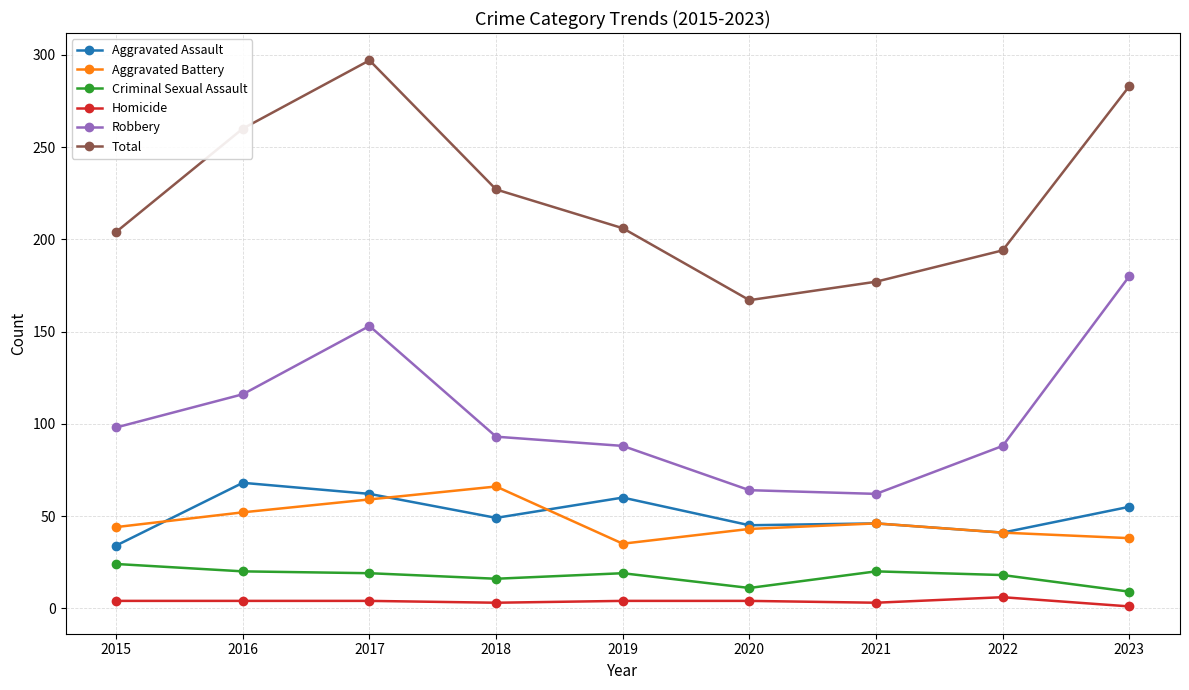

How many interior local peaks does the Total series have?

1